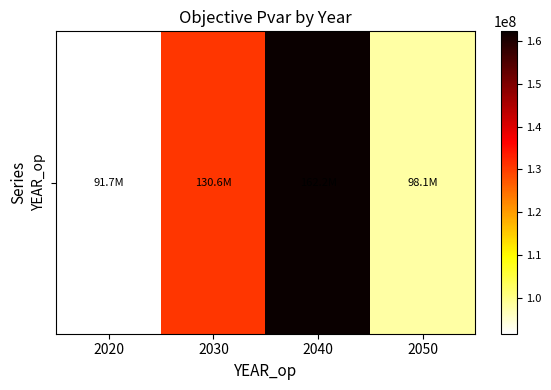

Reading left to right, what are all the values shown in this chart?

2020=91662874.6	2030=130579316.9	2040=162215971.7	2050=98140892.6